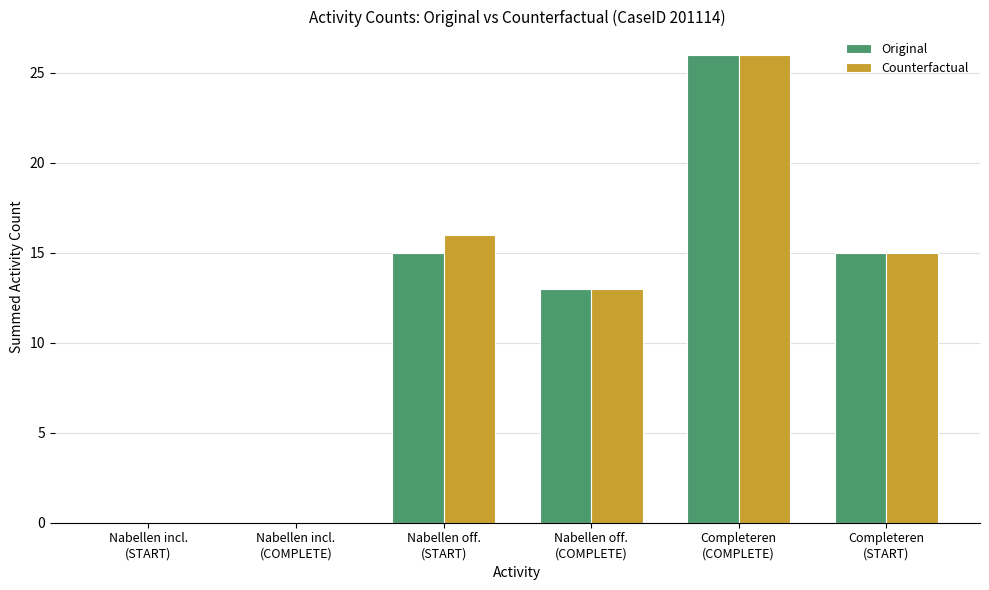

True or false: Counterfactual has a value of 7 at Completeren
(COMPLETE).

False